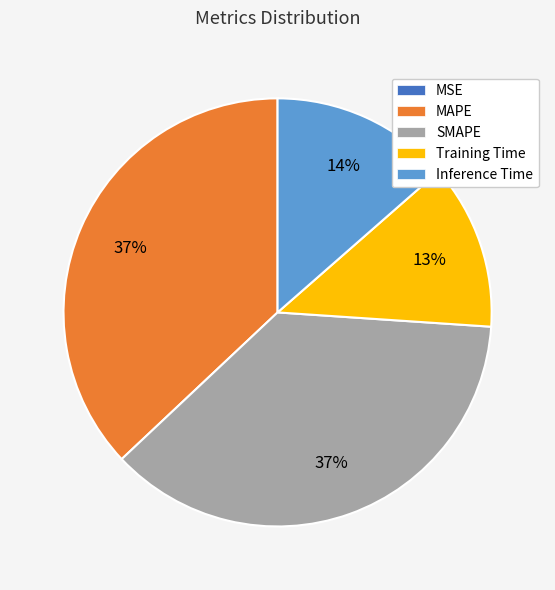

To the nearest percent, what is the combined percentage of SMAPE and Inference Time?

50%